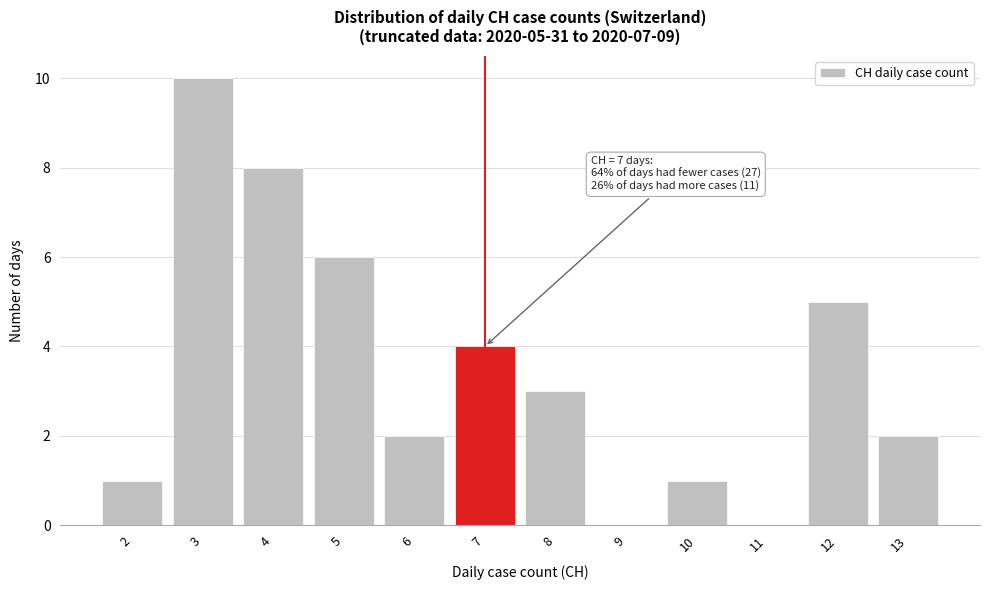

Reading left to right, what are all the values shown in this chart?

2=1	3=10	4=8	5=6	6=2	7=4	8=3	9=0	10=1	11=0	12=5	13=2